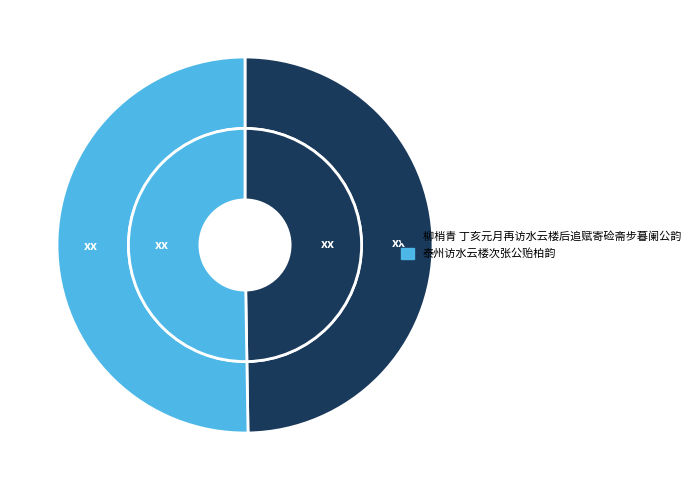

The 柳梢青 丁亥元月再访水云楼后追赋寄硷斋步暮阑公韵 slice represents 61% of the pie. True or false?

False